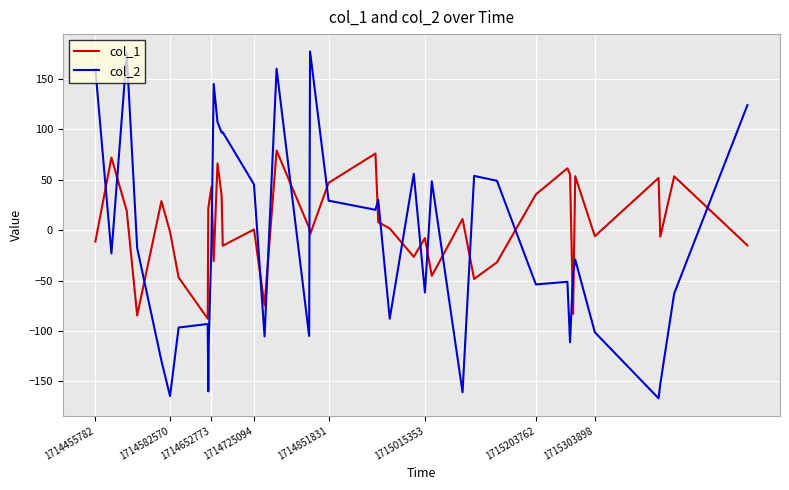

What is the minimum value for col_2?

-166.7